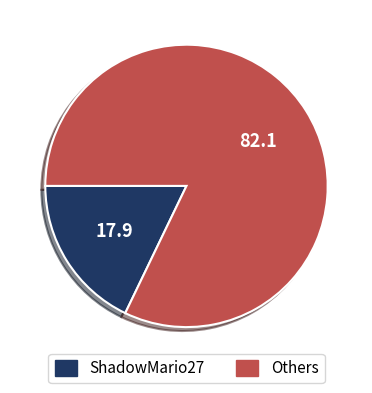

Approximately how many times larger is the value at Others compared to ShadowMario27?

4.6